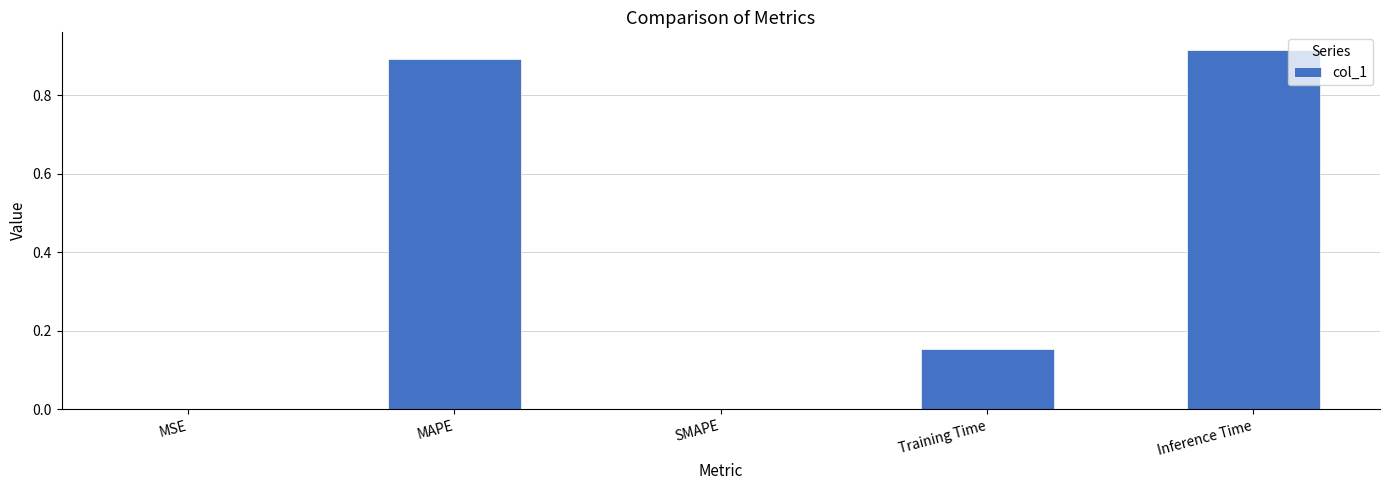

Between MAPE and SMAPE, which is larger?

MAPE